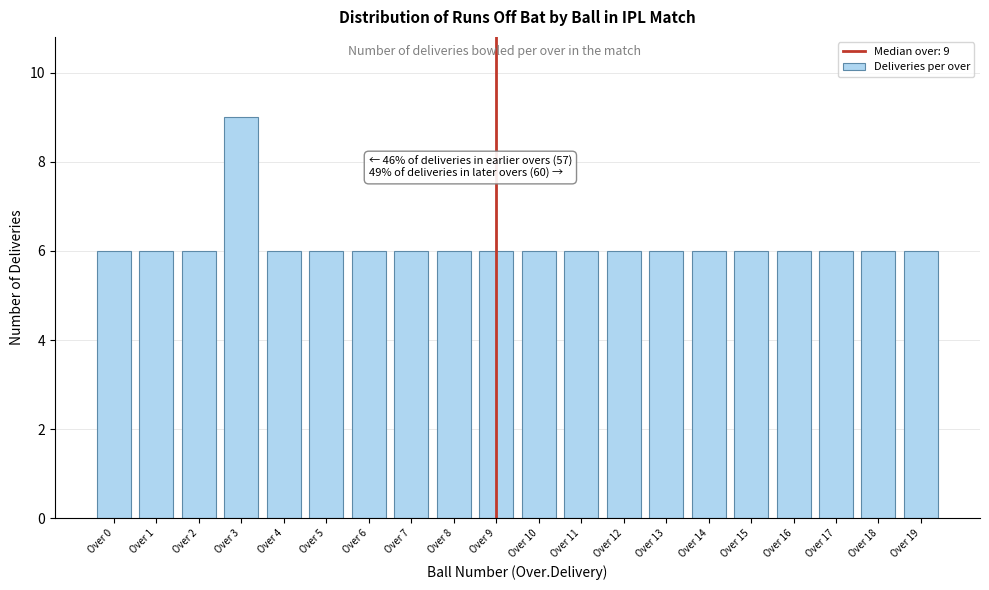

Reading left to right, list all the values displayed in this chart.

6	6	6	9	6	6	6	6	6	6	6	6	6	6	6	6	6	6	6	6